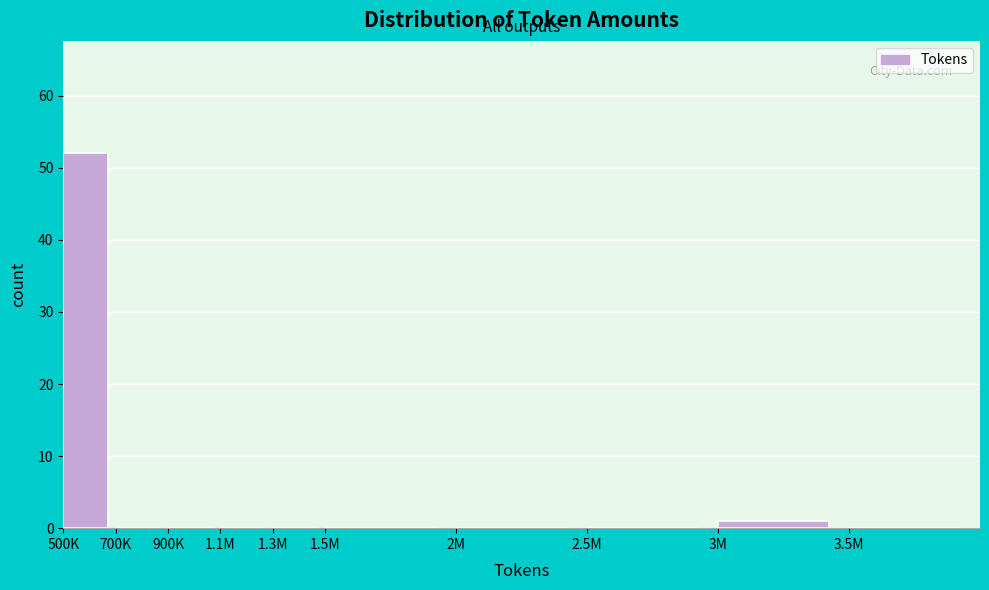

Reading left to right, list all the values displayed in this chart.

500K=52	700K=0	900K=0	1.1M=0	1.3M=0	1.5M=0	2M=0	2.5M=0	3M=1	3.5M=0